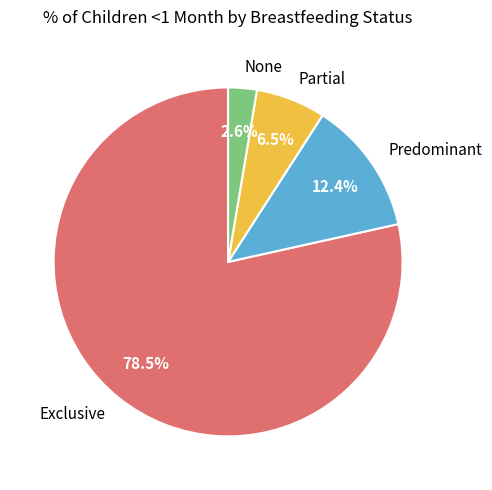

Which has a higher value, Exclusive or Partial?

Exclusive